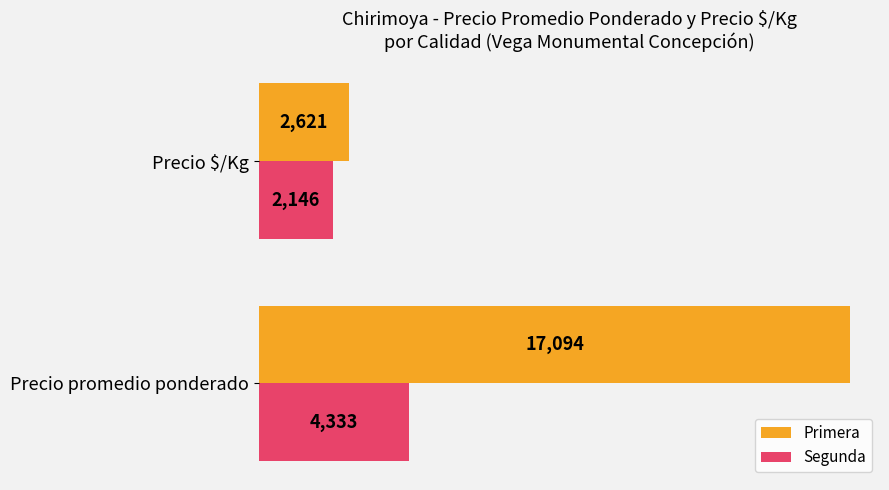

At which label is Segunda closest to 3239?

Precio $/Kg